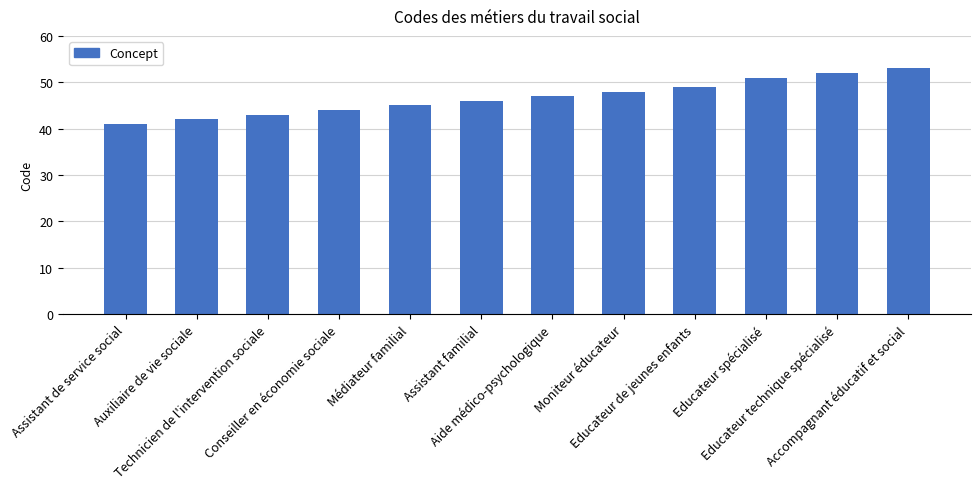

What is the ratio of the value at Accompagnant éducatif et social to the value at Educateur de jeunes enfants?

1.1